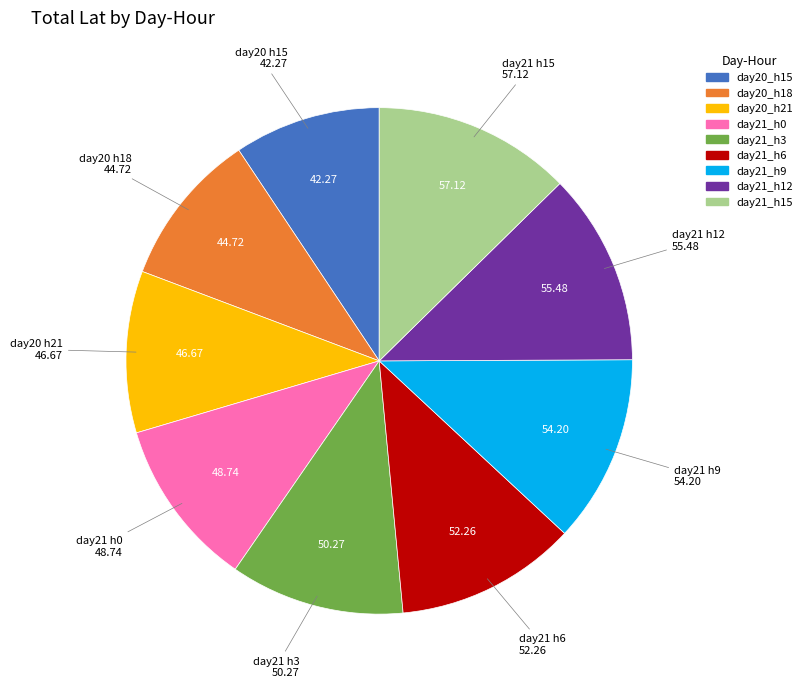

Count the number of slices in the pie.

9